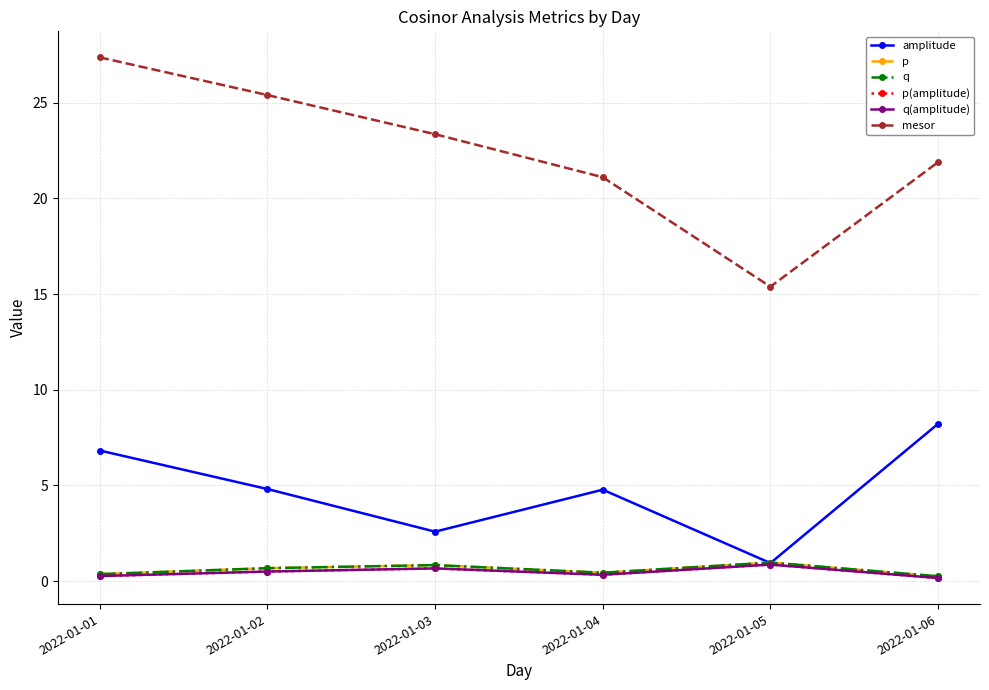

True or false: q(amplitude) has a value of 0.1 at 2022-01-01.

False